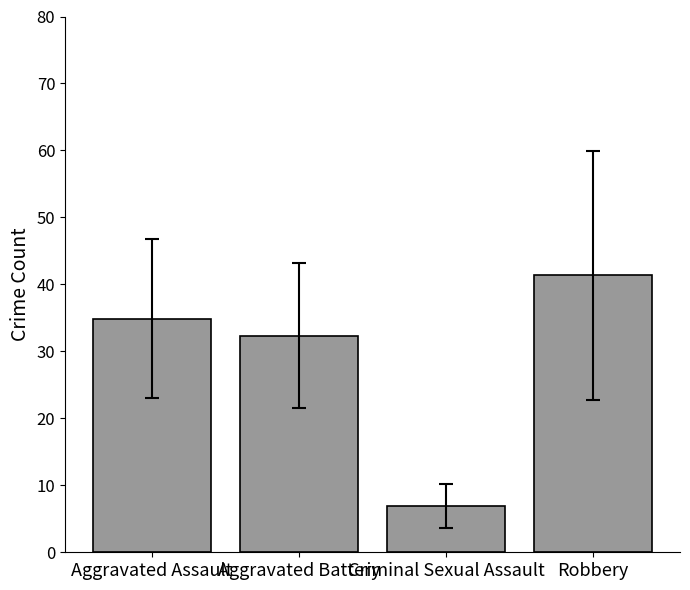

List the labels in order of value, smallest first.

Criminal Sexual Assault, Aggravated Battery, Aggravated Assault, Robbery